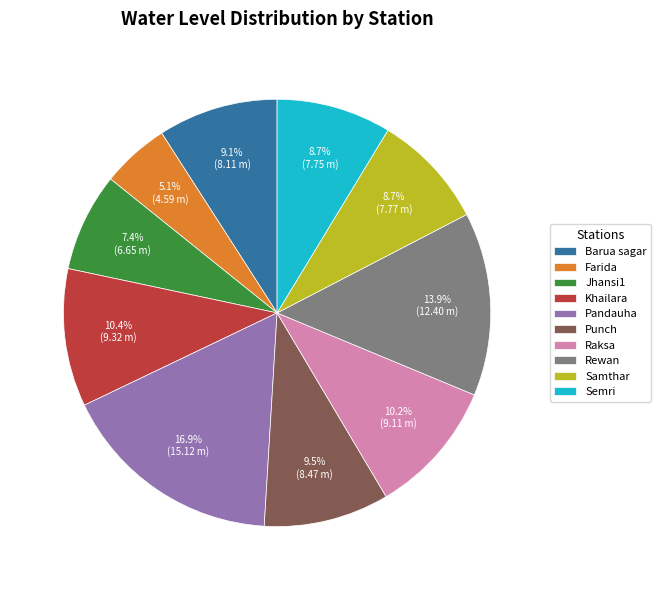

To the nearest percent, what is the difference between the Raksa and Pandauha slice percentages?

7%